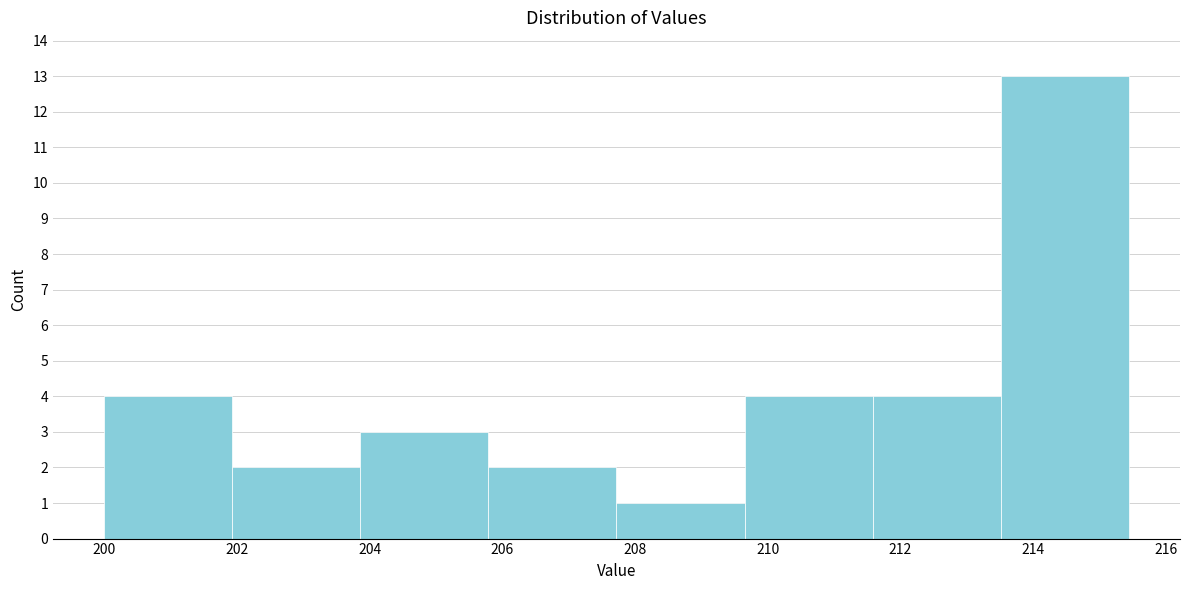

Reading left to right, list every bar in this chart as the range it spans on the x-axis followed by its height. Neither the bar edges nor the heights are printed on the chart, so give them approximately, as read against the axes.

200.0 to 202.0: 4
202.0 to 203.8: 2
203.8 to 205.8: 3
205.8 to 207.8: 2
207.8 to 209.6: 1
209.6 to 211.6: 4
211.6 to 213.6: 4
213.6 to 215.4: 13